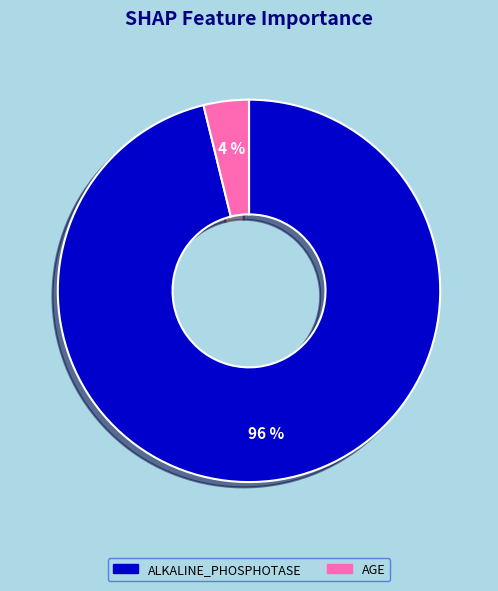

Rank the categories by value from highest to lowest.

ALKALINE_PHOSPHOTASE, AGE